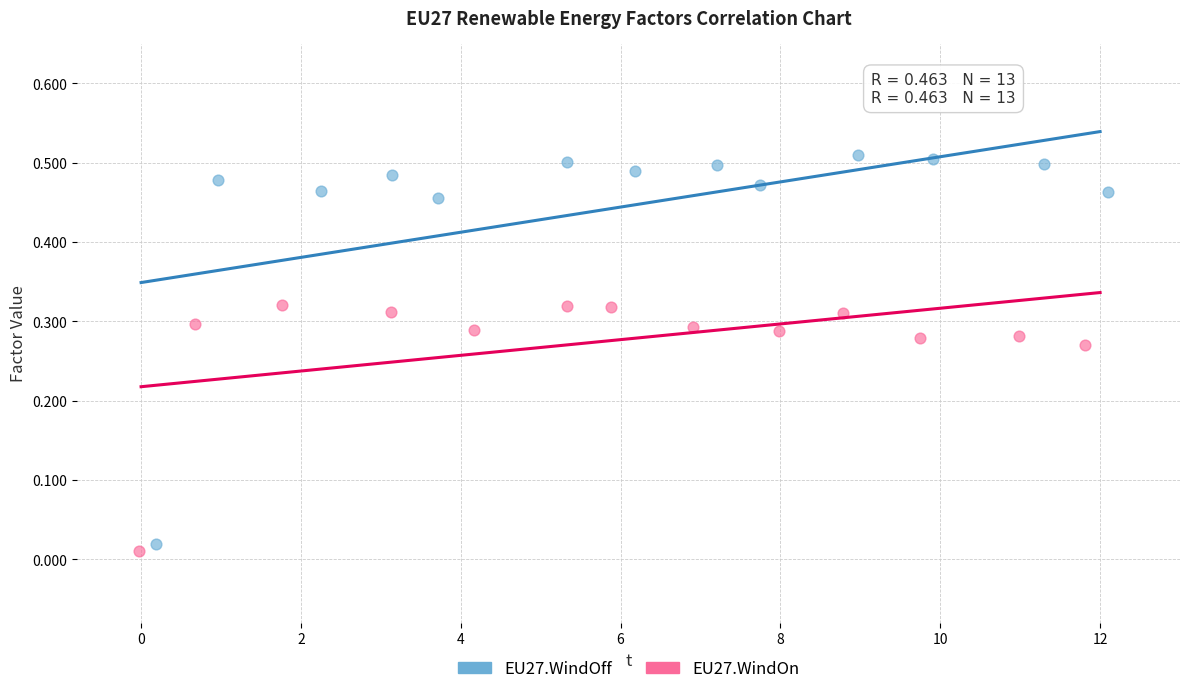

Which series has the widest spread of Y values?

EU27.WindOff